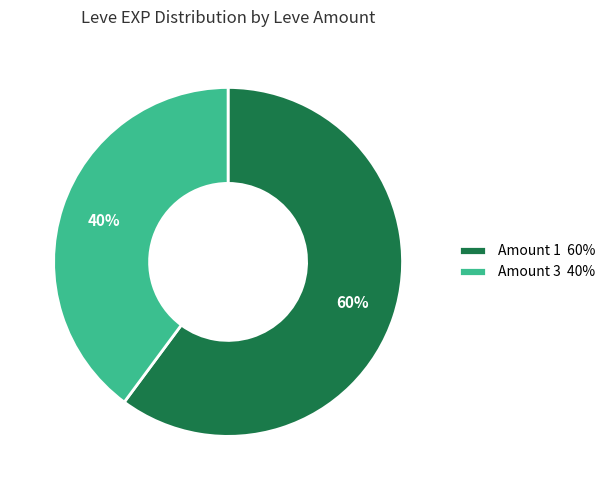

What is the ratio of the value at Amount 1 60% to the value at Amount 3 40%?

1.5